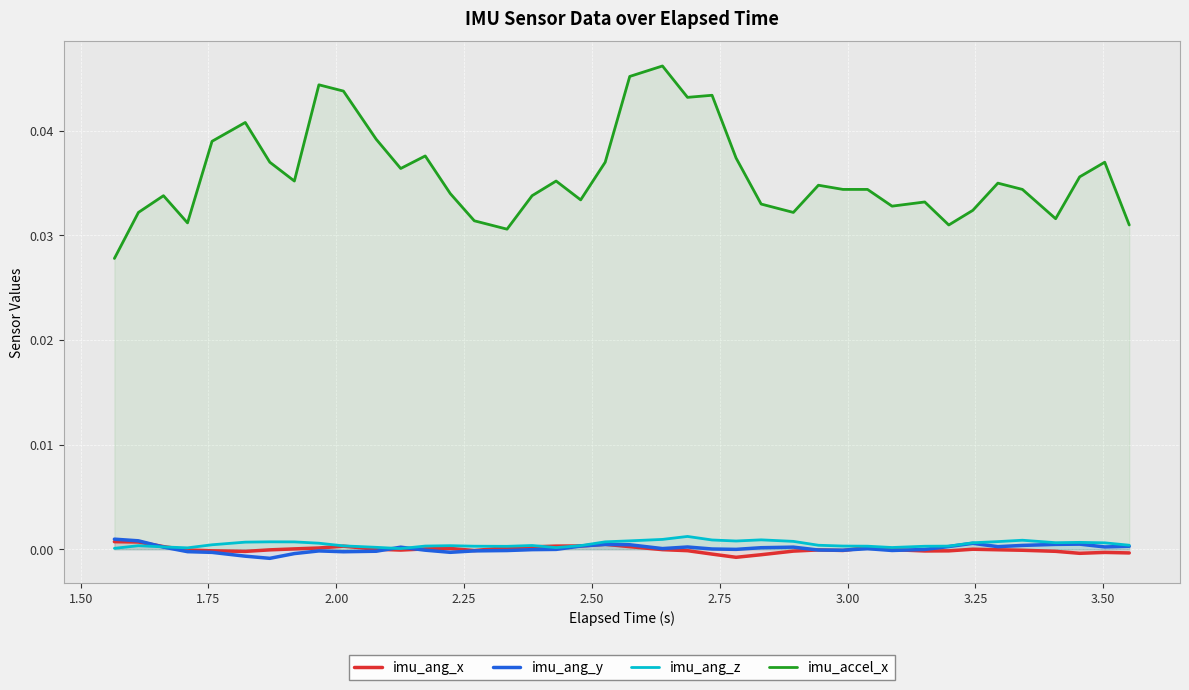

True or false: imu_ang_z and imu_accel_x cross at least once.

False